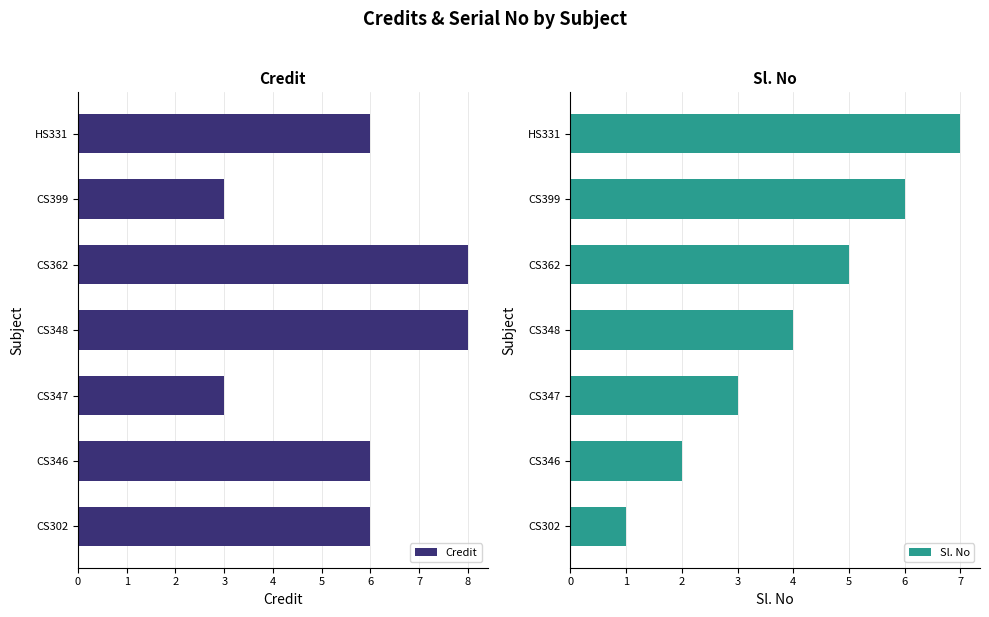

Reading left to right, extract all data points from this chart.

Credit: 6	6	3	8	8	3	6
Sl. No: 1	2	3	4	5	6	7